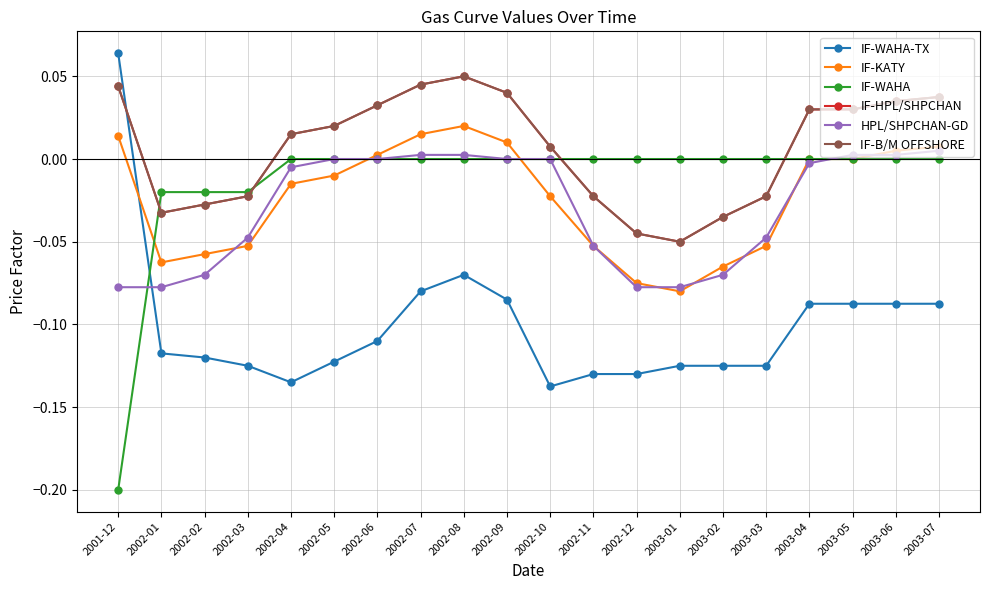

True or false: IF-WAHA has more than 1 interior local peaks.

False